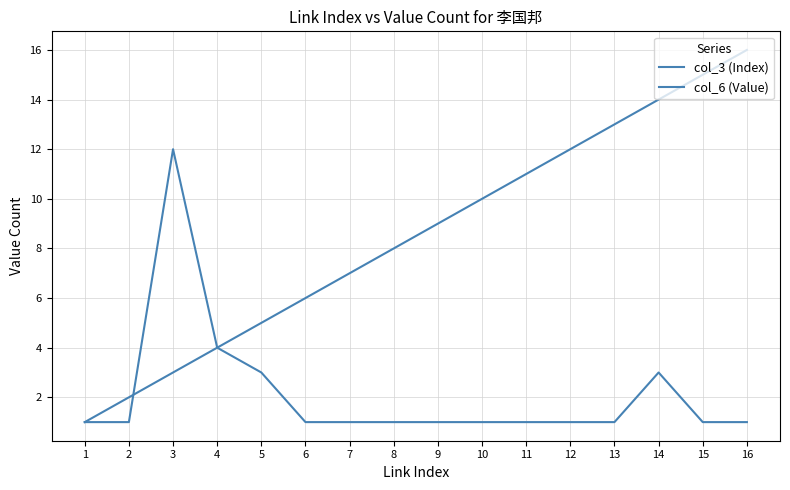

What is the value of the col_3 (Index) point at the 3rd from the left?

3